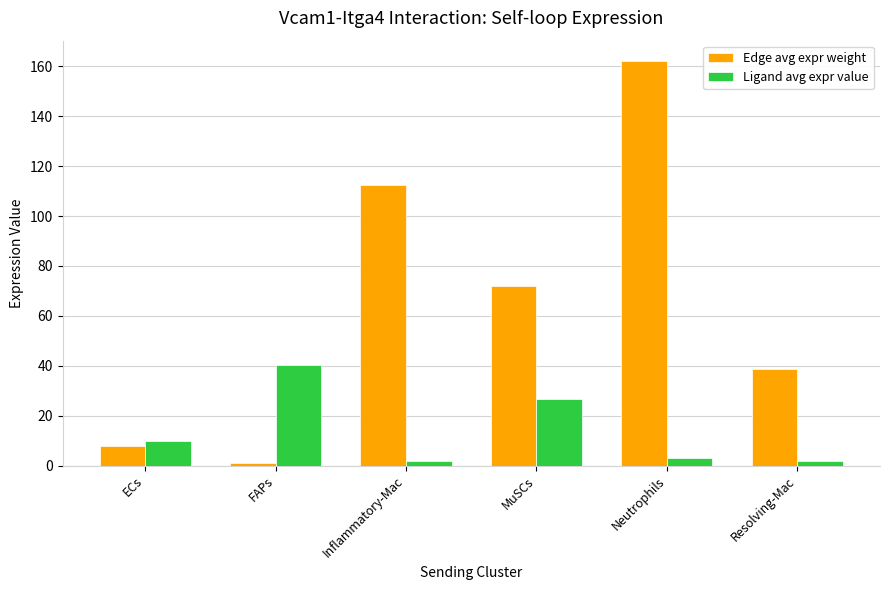

How many bars are there in total?

12